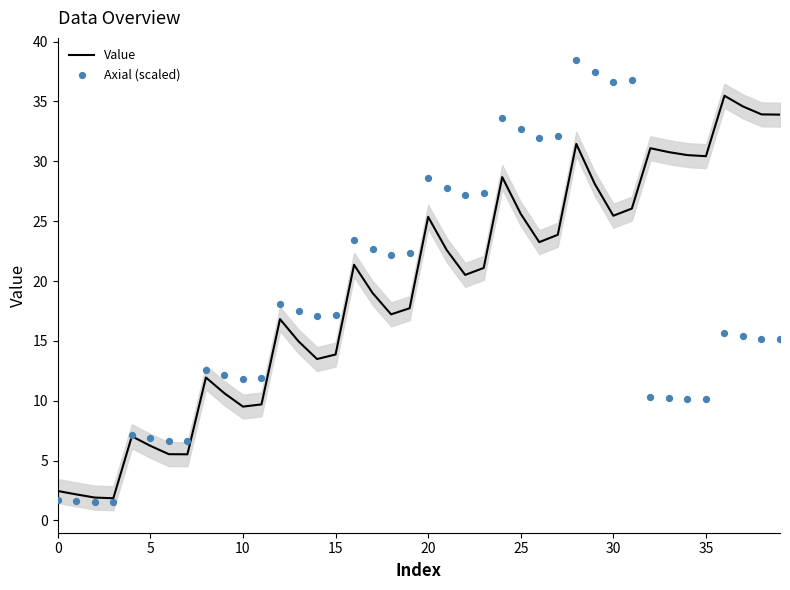

What are all the series names shown in the legend?

Value, Axial (scaled)